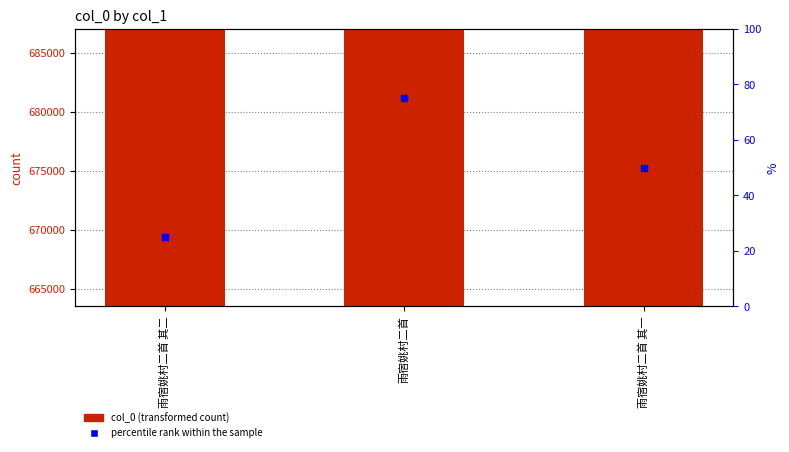

Which series has the largest total across all categories?

col_0